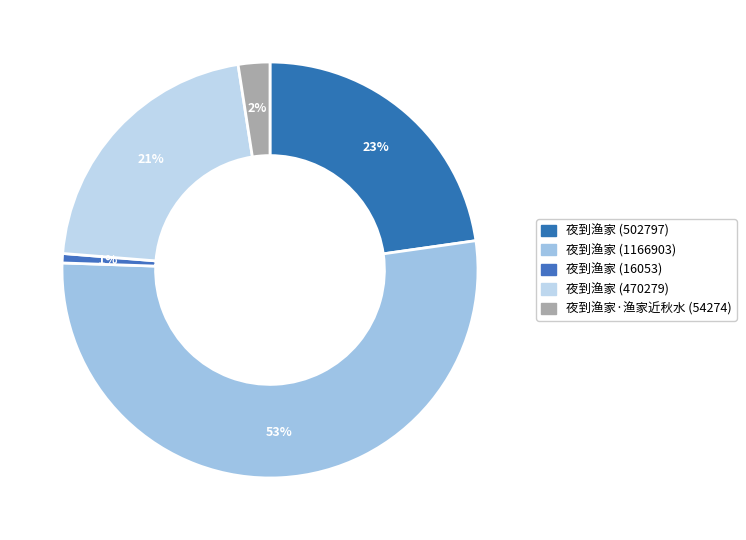

Count the number of slices in the pie.

5